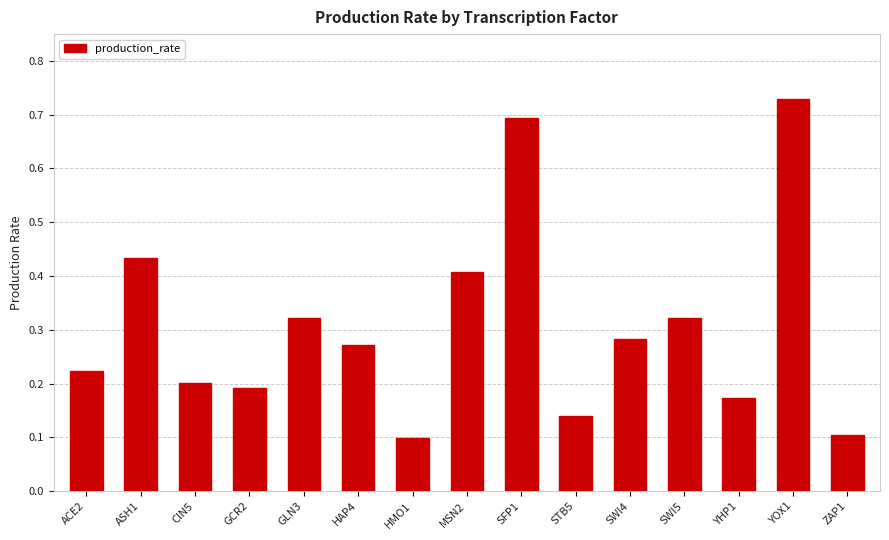

Count the values in the range 0 to 1.

15